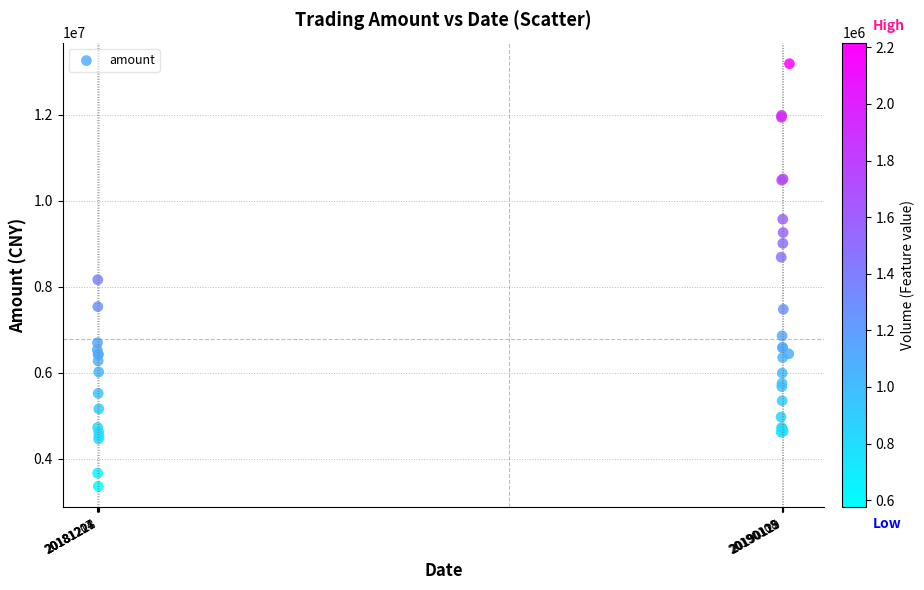

What Y value in the scatter plot is closest to 8272970?

8163743